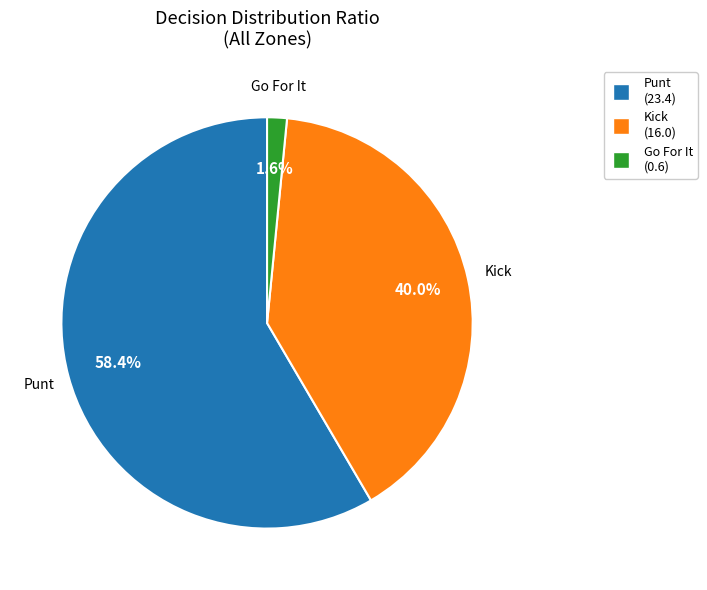

Is there any slice that represents more than half of the pie?

Yes